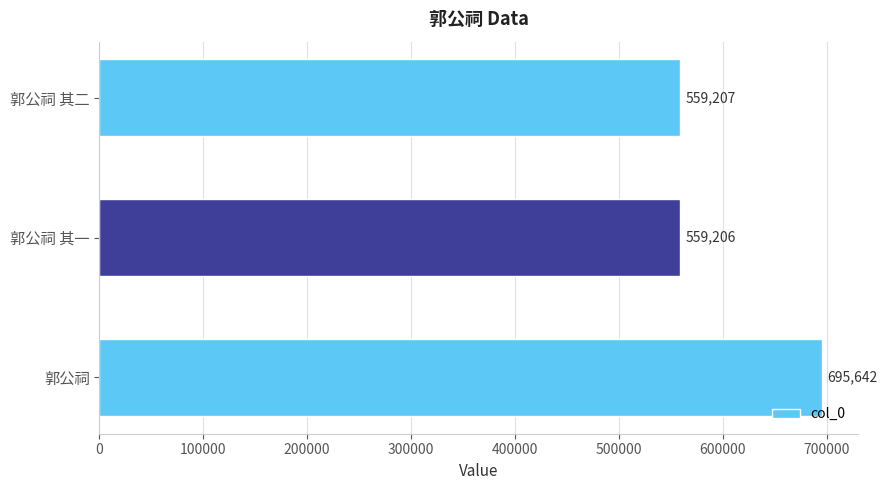

True or false: the data shows 559207 at 郭公祠 其二.

True